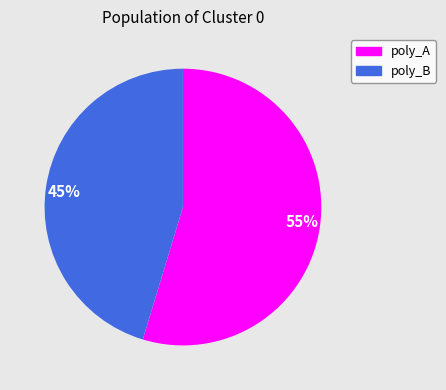

How many slices are in this pie chart?

2